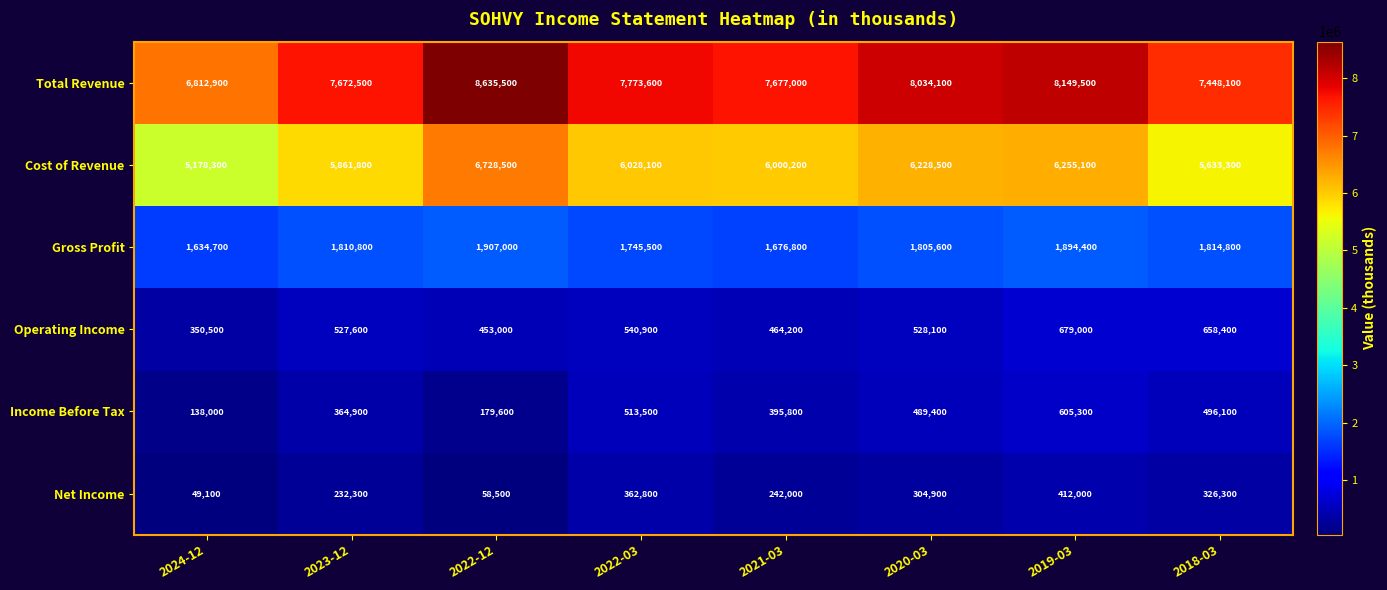

What is the difference between the second highest and minimum values in the Gross Profit series?

259700